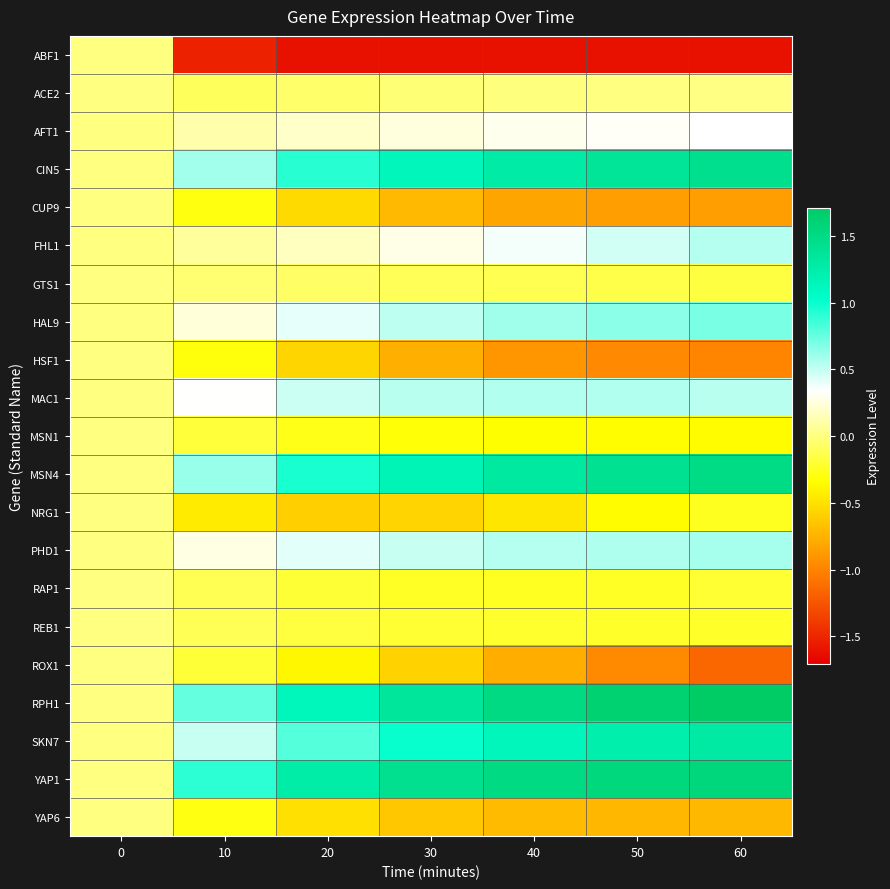

What is the spread (max minus min) of values at 60?

3.3